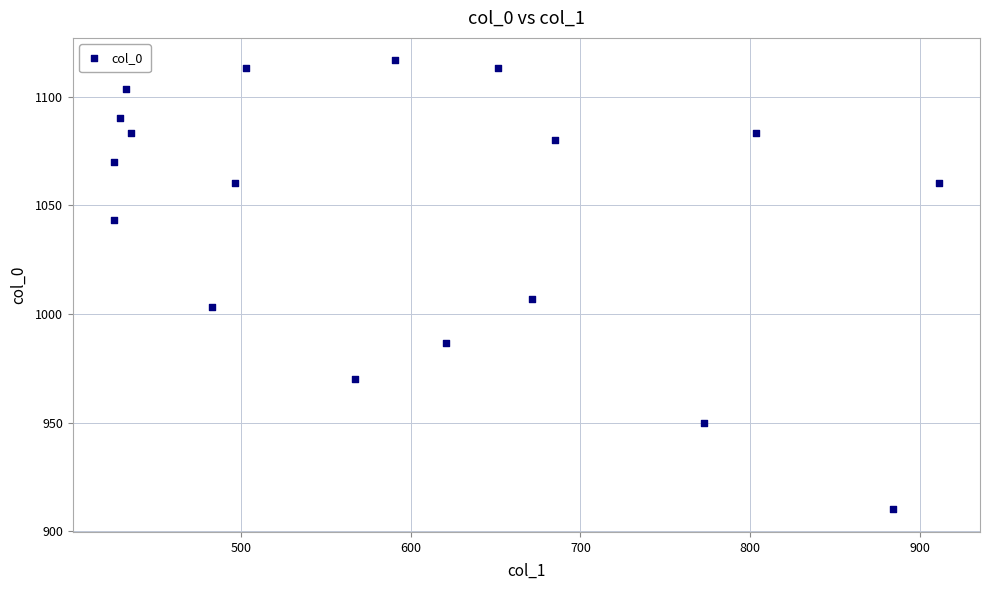

What is the range of Y values (max minus min)?

206.7